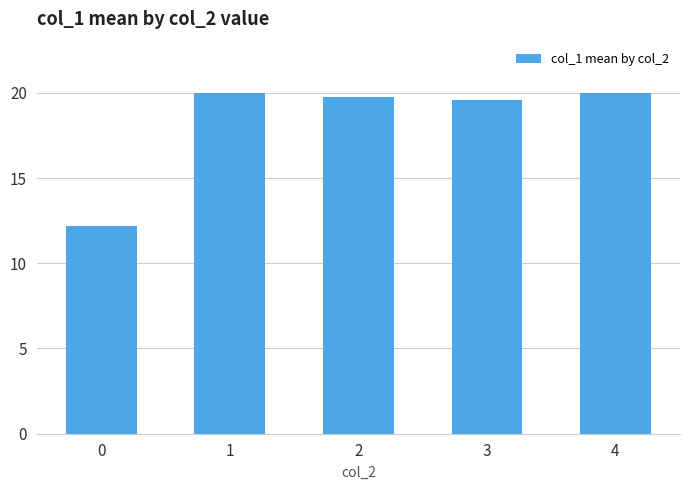

How many values exceed 19?

4